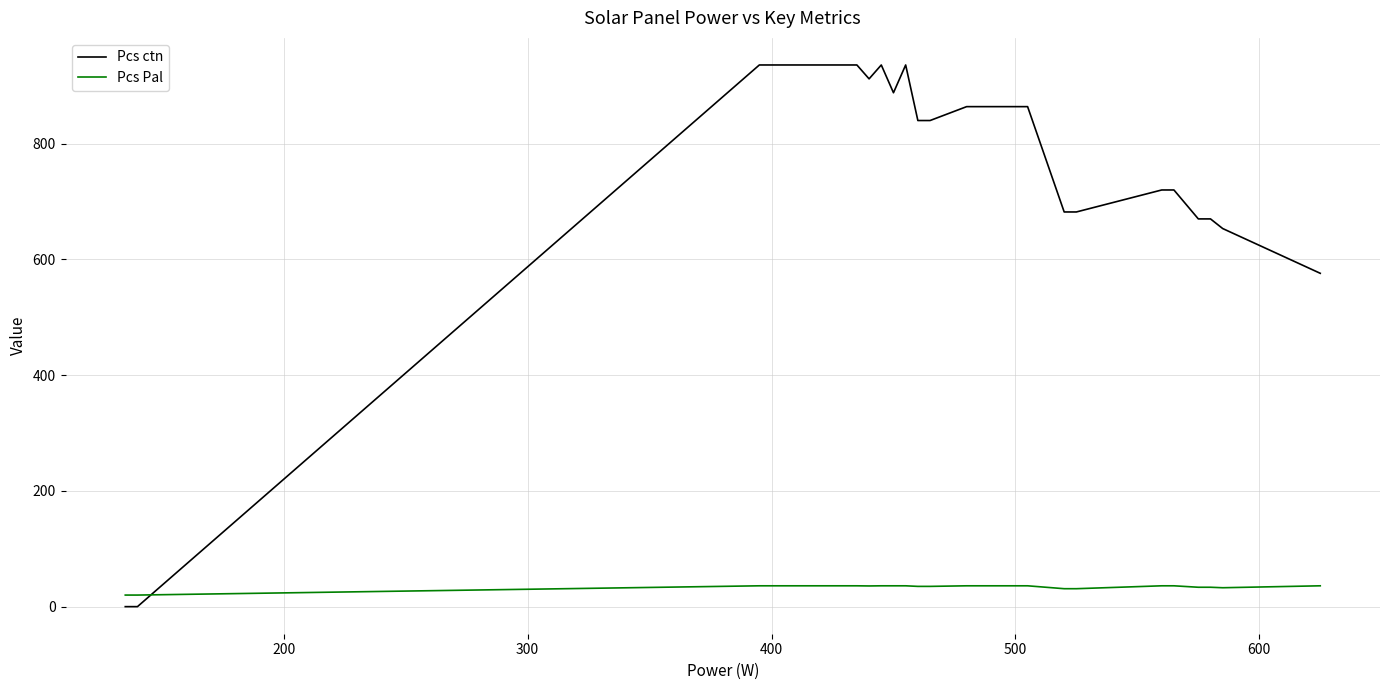

After their last crossing, which series has the higher values: Pcs Pal or Pcs ctn?

Pcs ctn